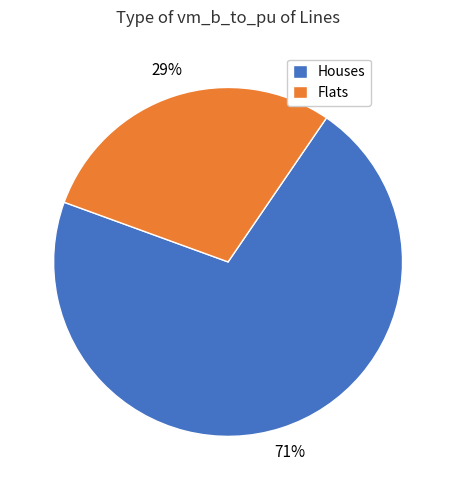

Between Flats and Houses, which is larger?

Houses